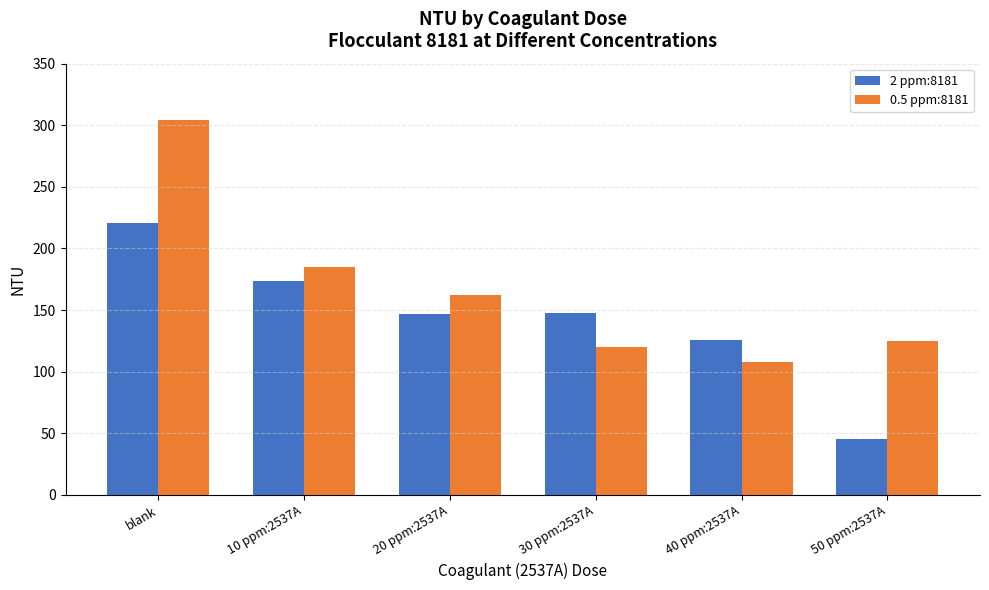

How many categories are shown in the chart?

6